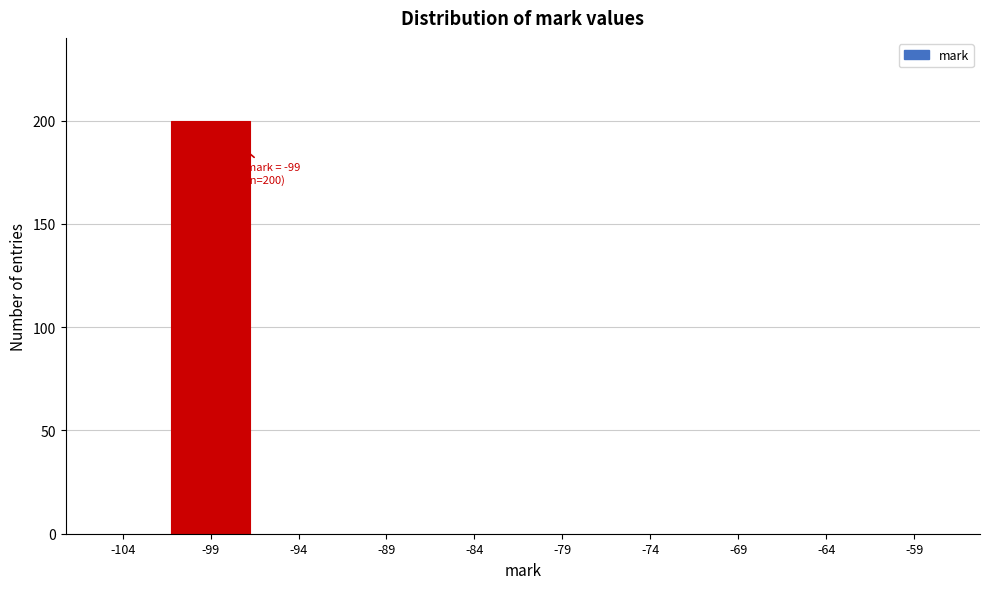

Reading right to left, what are all the values shown in this chart?

-59=0	-64=0	-69=0	-74=0	-79=0	-84=0	-89=0	-94=0	-99=200	-104=0